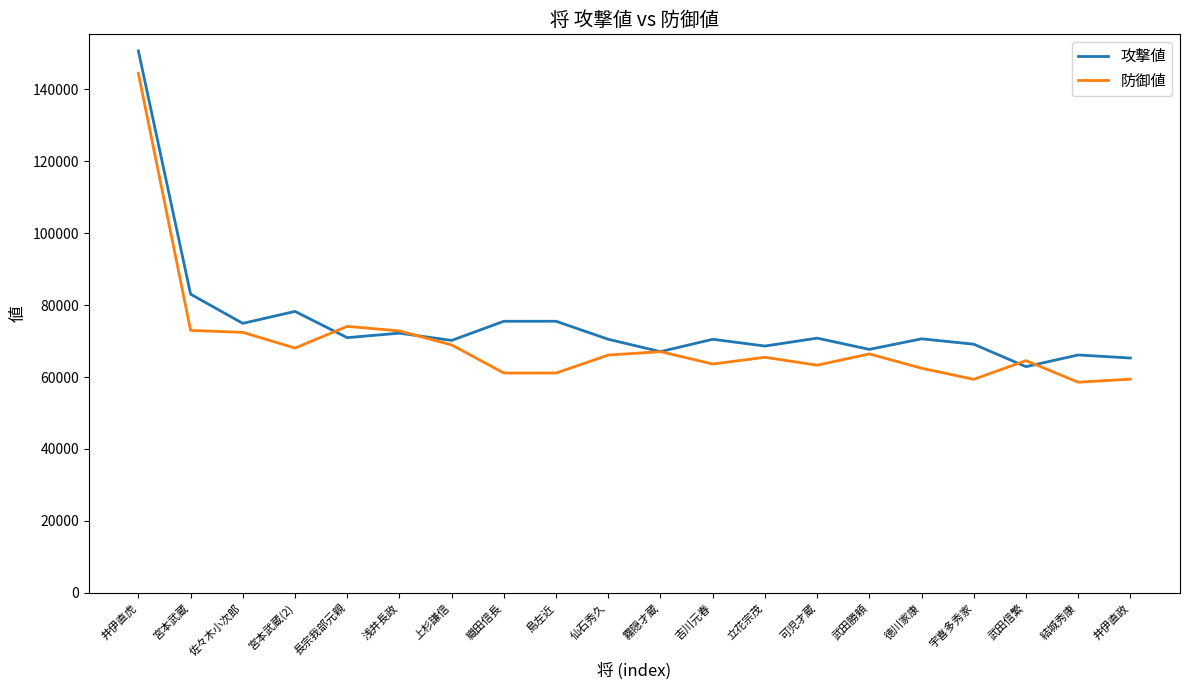

Rank the series by their average value, from lowest to highest.

防御値, 攻撃値